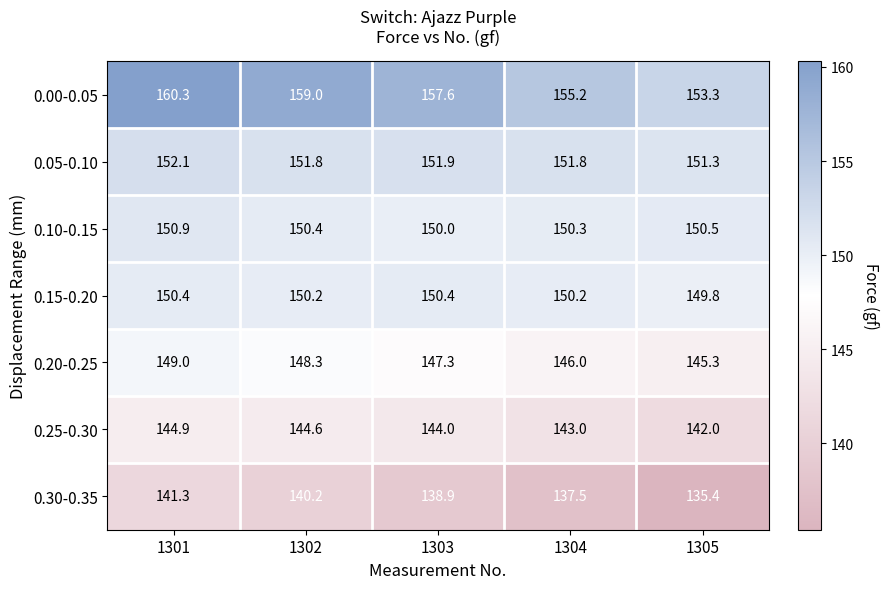

The 0.30-0.35 series shows 135.4 at 1305. True or false?

True